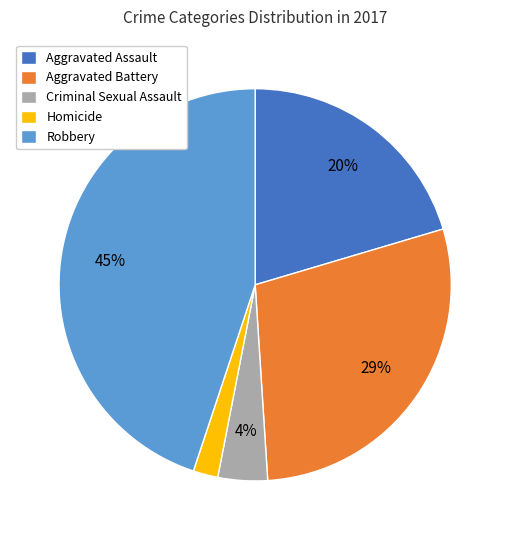

Does Homicide account for over 50% of the chart?

No